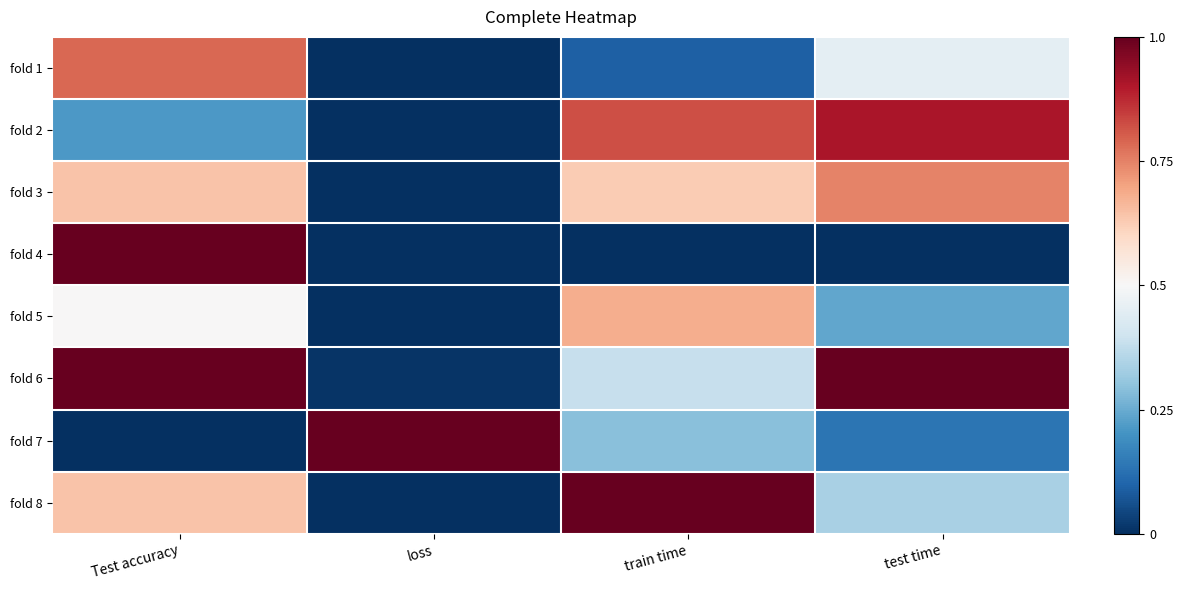

Reading right to left, extract all data points from this chart.

fold 1: test time=0.5	train time=0.1	loss=0.0	Test accuracy=0.8
fold 2: test time=0.9	train time=0.8	loss=0.0	Test accuracy=0.2
fold 3: test time=0.7	train time=0.6	loss=0.0	Test accuracy=0.6
fold 4: test time=0.0	train time=0.0	loss=0.0	Test accuracy=1.0
fold 5: test time=0.2	train time=0.7	loss=0.0	Test accuracy=0.5
fold 6: test time=1.0	train time=0.4	loss=0.0	Test accuracy=1.0
fold 7: test time=0.1	train time=0.3	loss=1.0	Test accuracy=0.0
fold 8: test time=0.3	train time=1.0	loss=0.0	Test accuracy=0.6